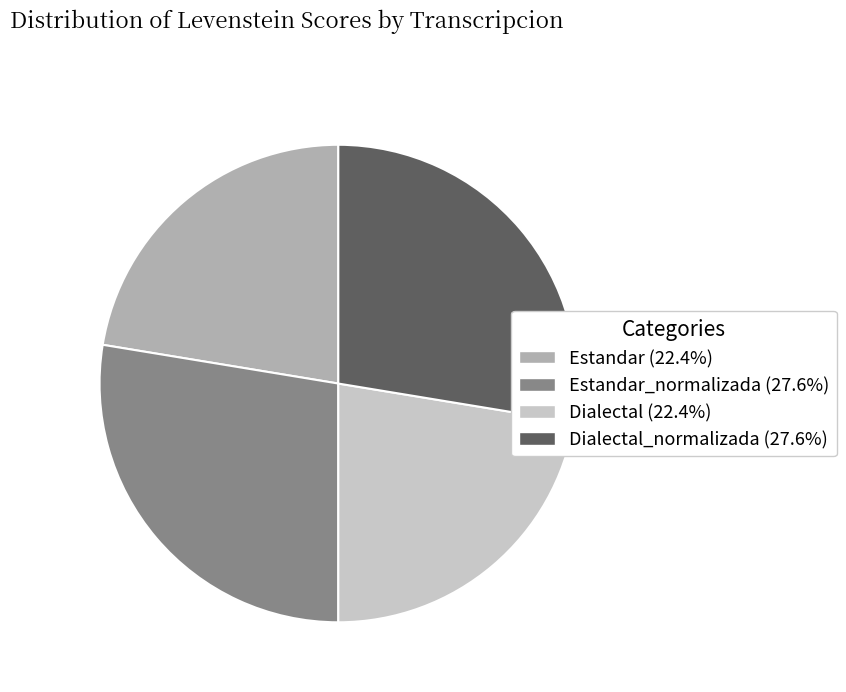

What is the ratio of the value at Estandar (22.4%) to the value at Dialectal_normalizada (27.6%)?

0.8